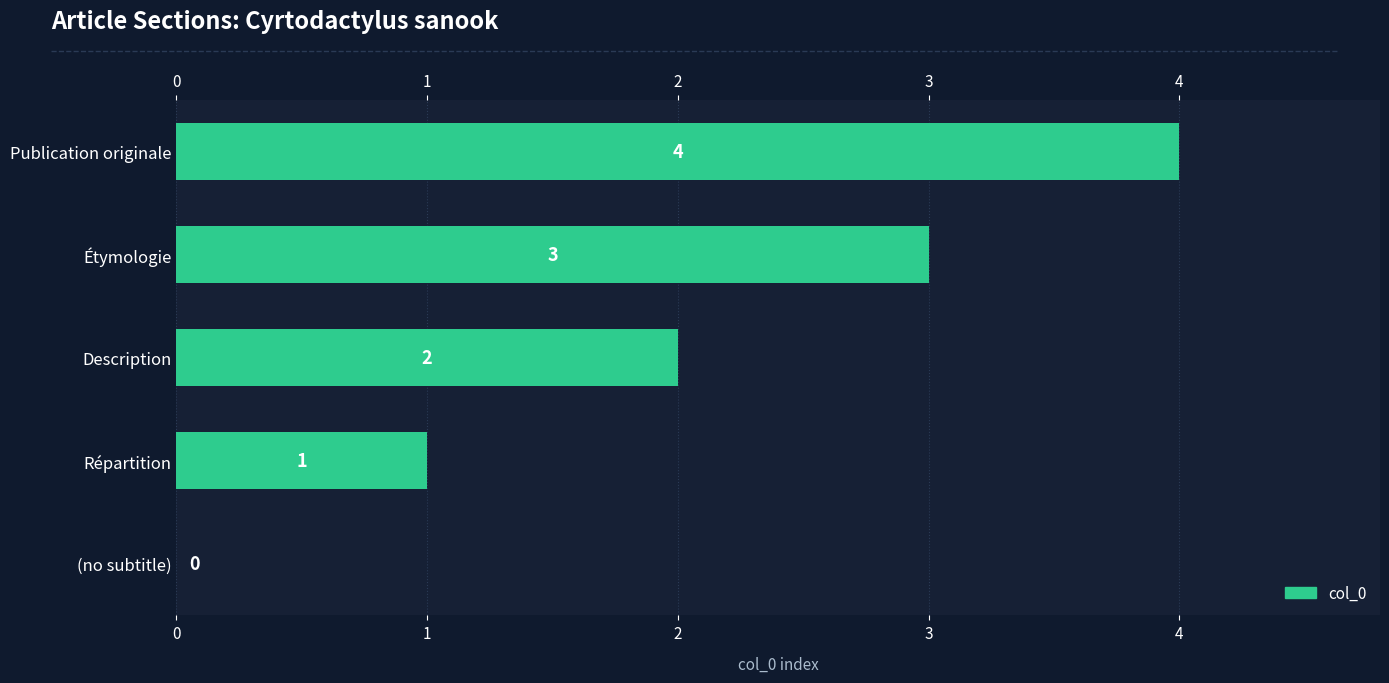

Are the bars horizontal?

Yes